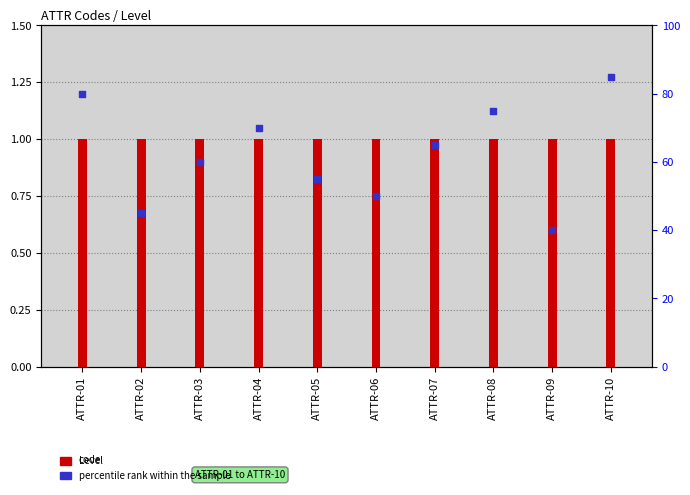

At how many categories does at least one series exceed 19?

10